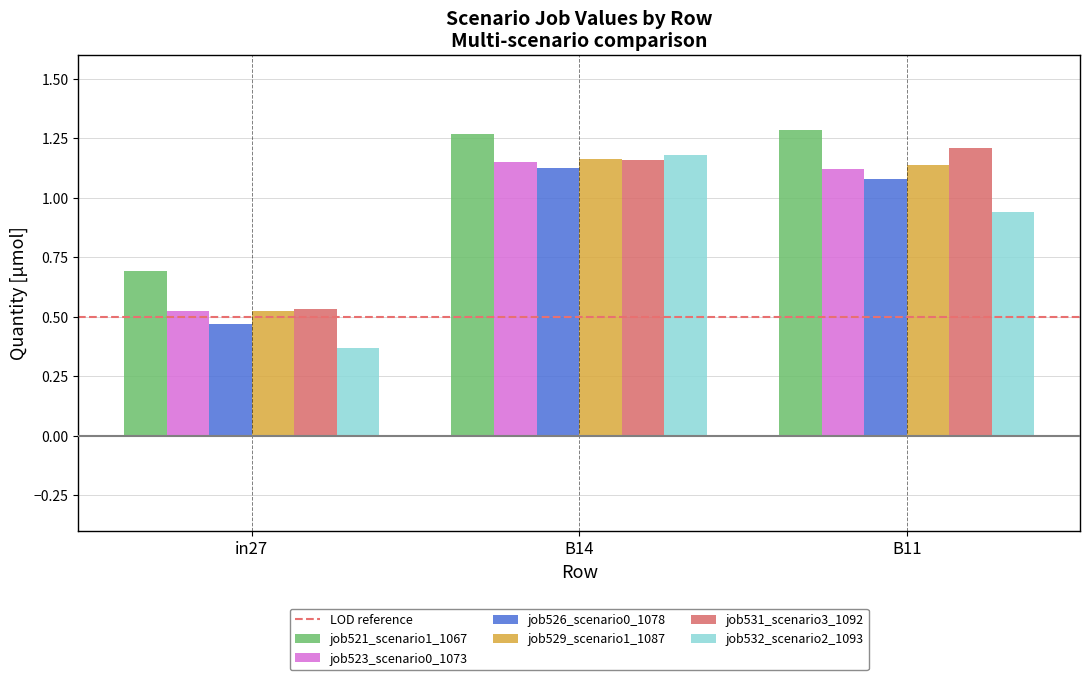

Is the value of job523_scenario0_1073 at B11 greater than the value of job526_scenario0_1078 at B11?

Yes